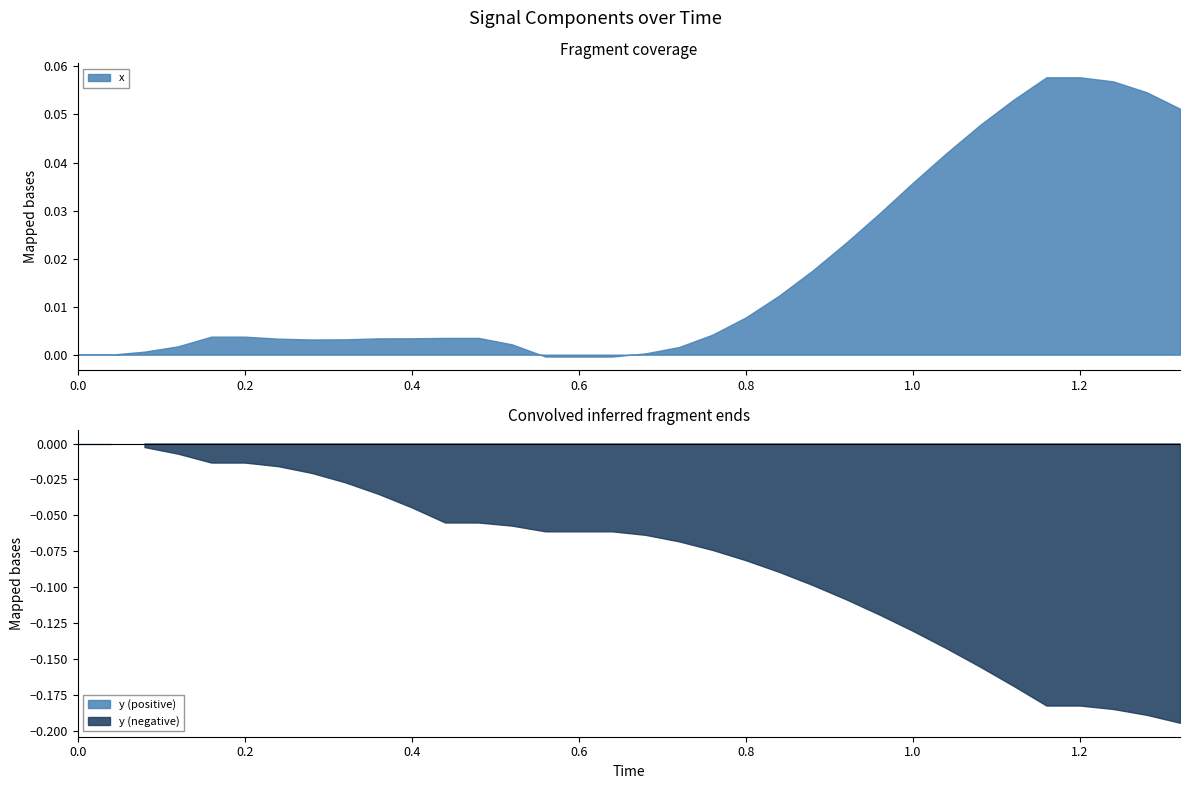

The x series shows 0.0 at 30. True or false?

False